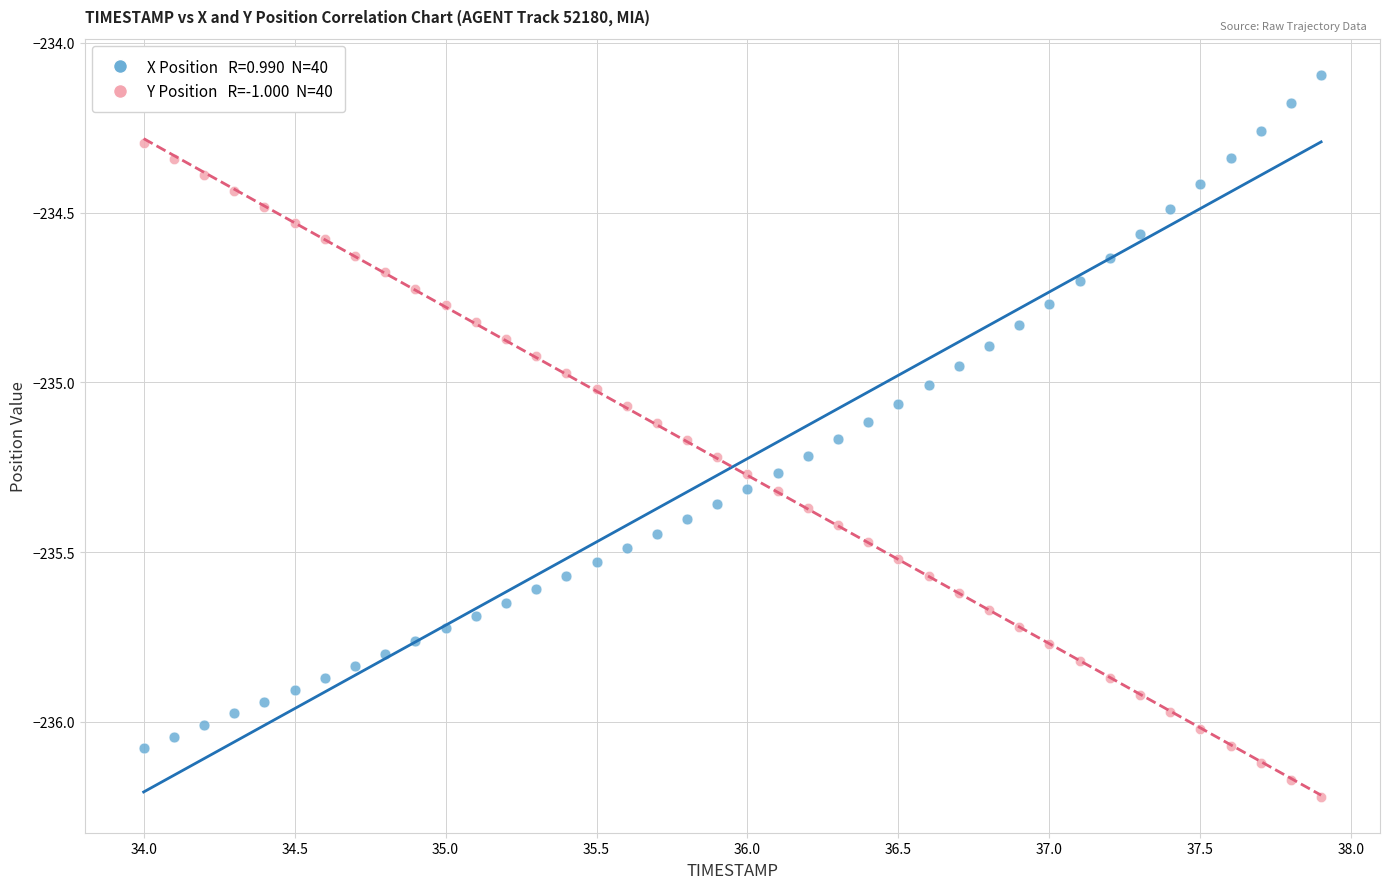

Across all data points, what is the range of Y values (max minus min)?

2.1